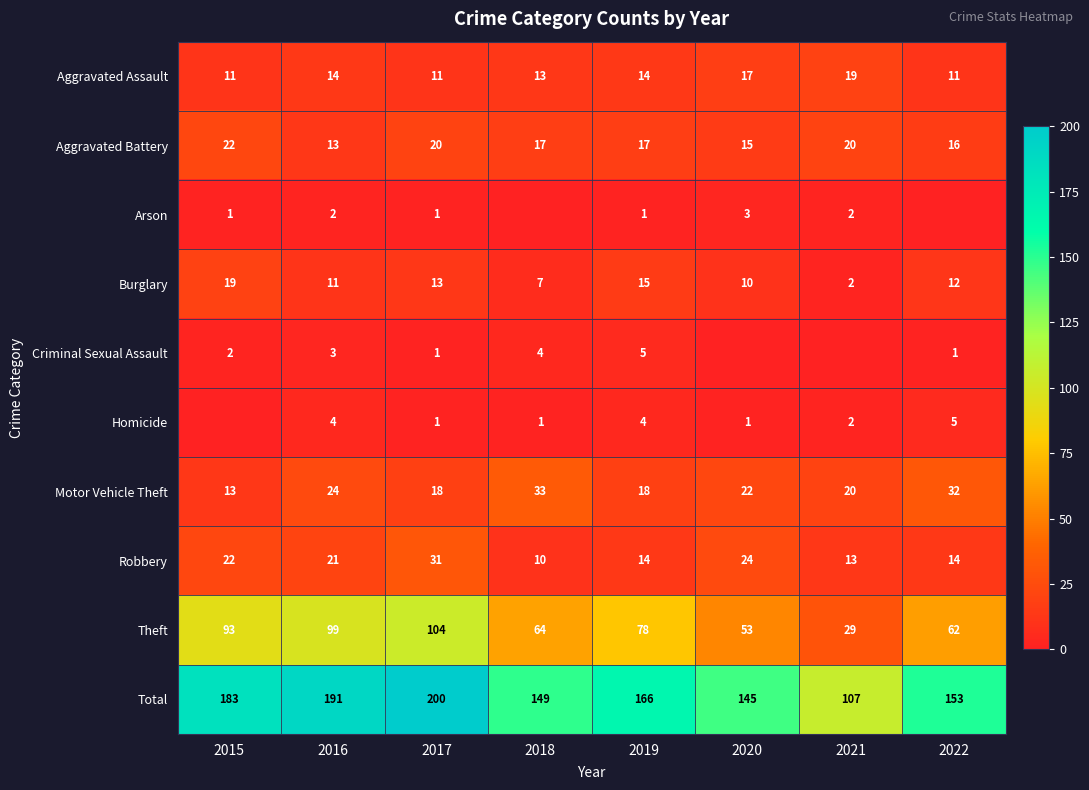

Rank the series at 2016 from lowest to highest value.

Arson, Criminal Sexual Assault, Homicide, Burglary, Aggravated Battery, Aggravated Assault, Robbery, Motor Vehicle Theft, Theft, Total